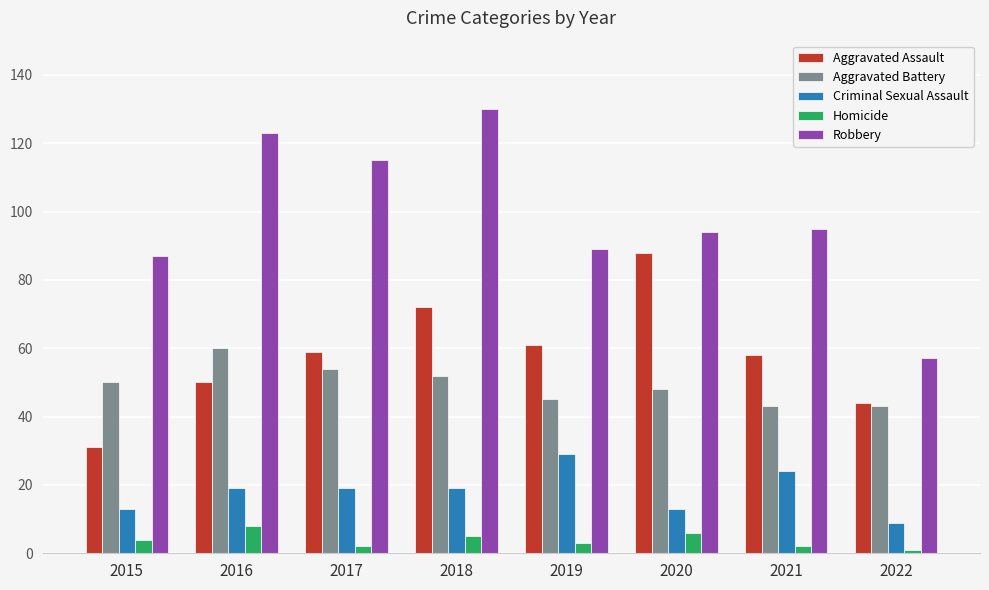

Is the value of Criminal Sexual Assault at 2015 greater than the value of Homicide at 2018?

Yes